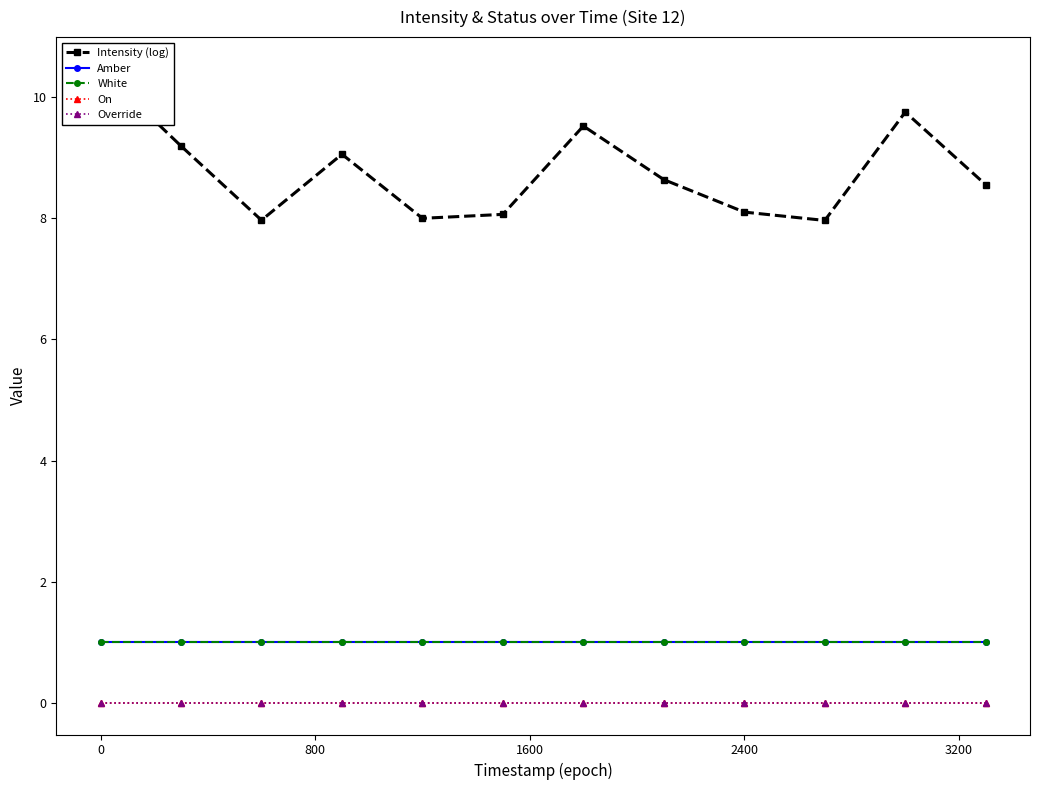

The White series shows 1.5 at 1600. True or false?

False